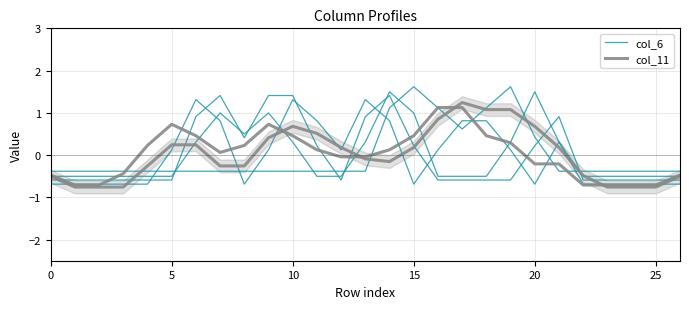

Rank the series by their average value, from lowest to highest.

col_6, col_11